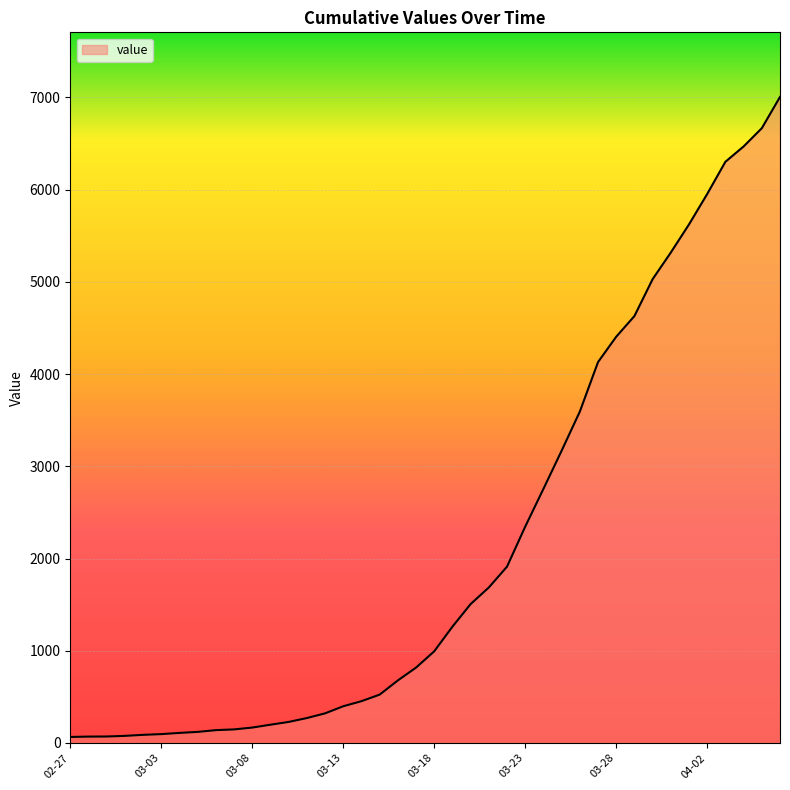

Count the number of categories in the chart.

40